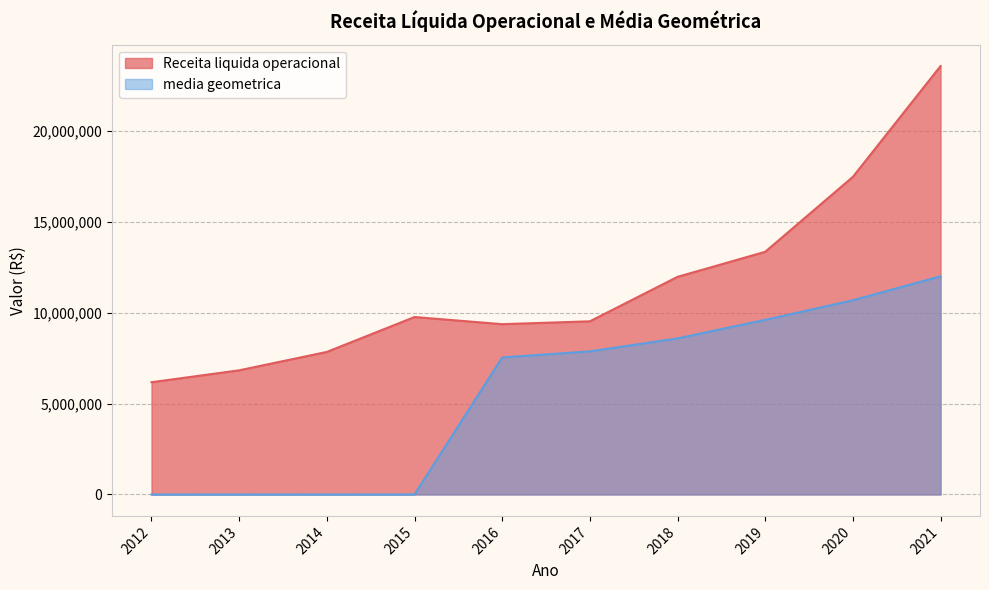

How many values in the Receita liquida operacional series are below 9760323?

5